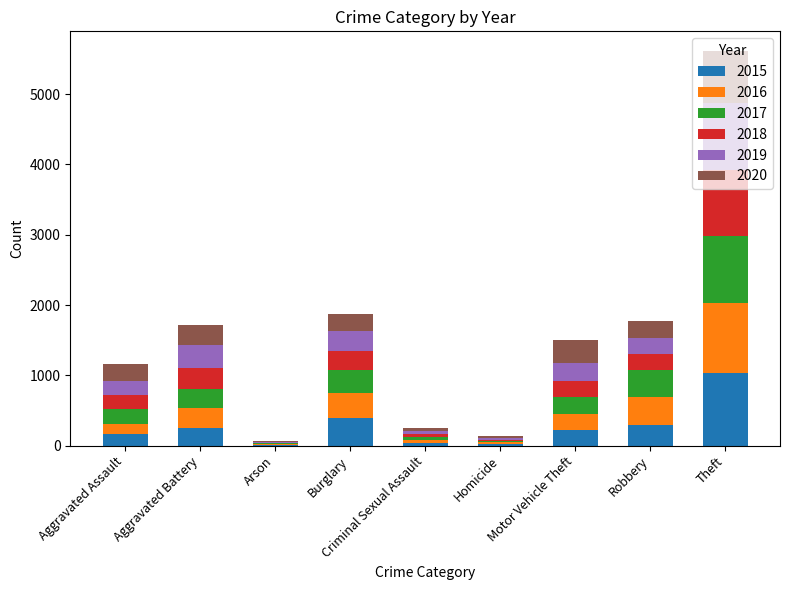

What is the highest value of the 2015 series?

1027